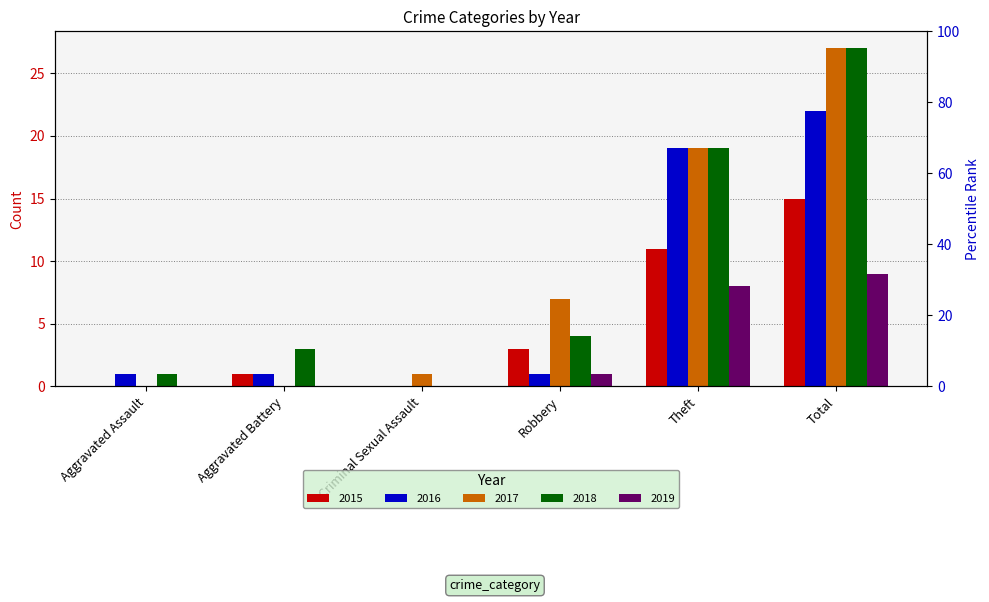

How many bars are there in each group?

5